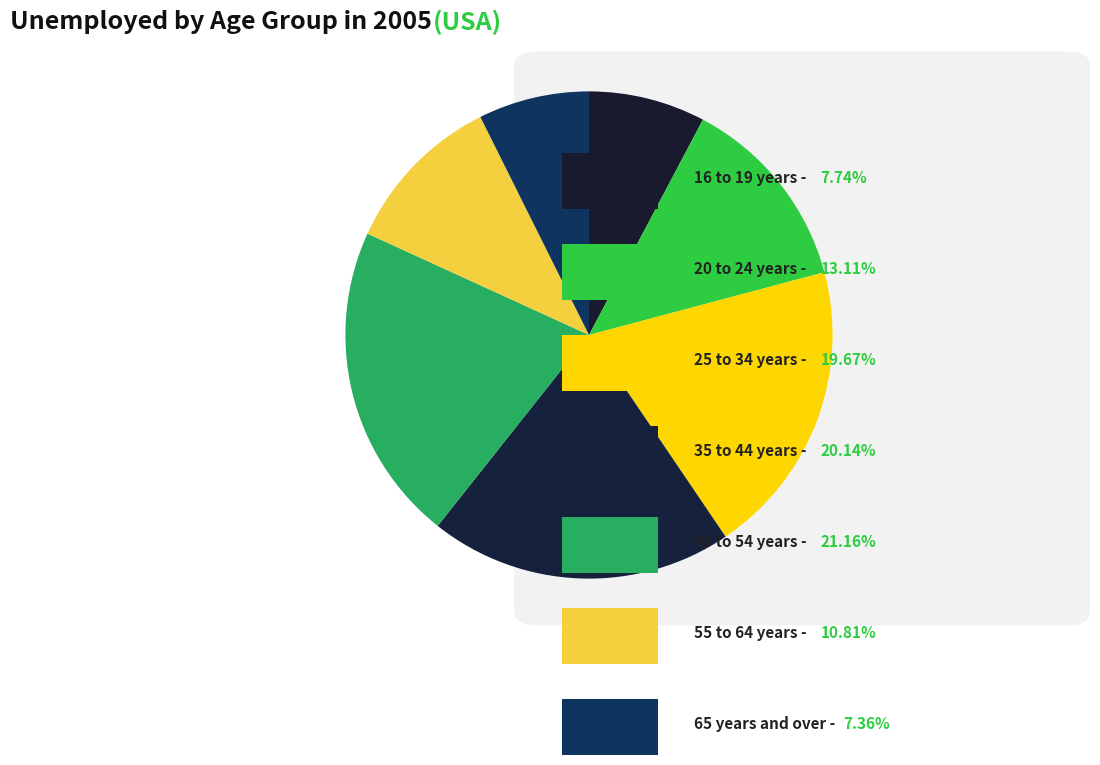

Which category has the smallest portion of the pie?

65 years and over